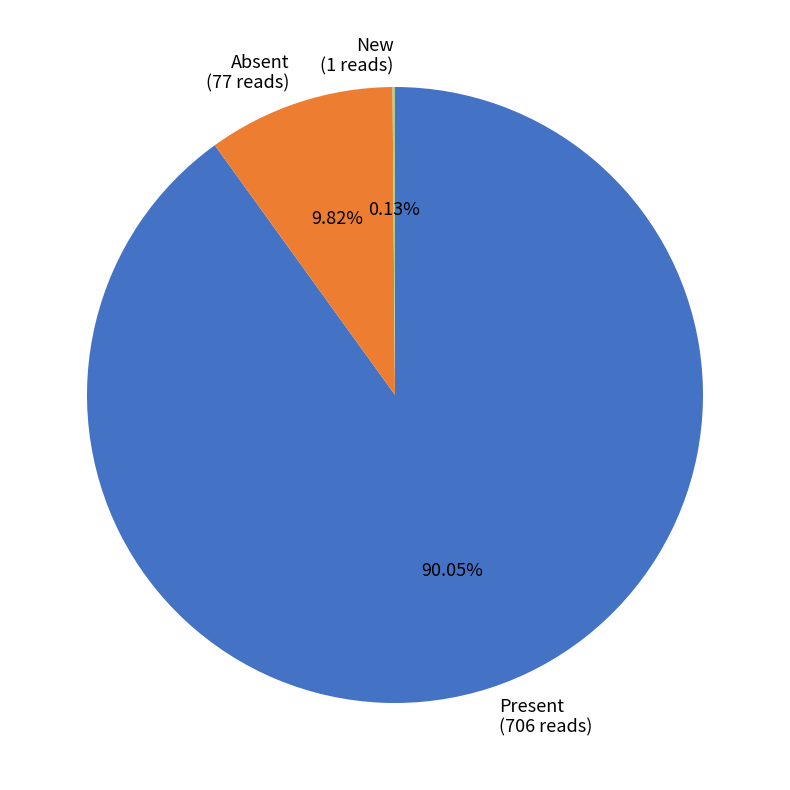

Which category has the biggest portion of the pie?

Present